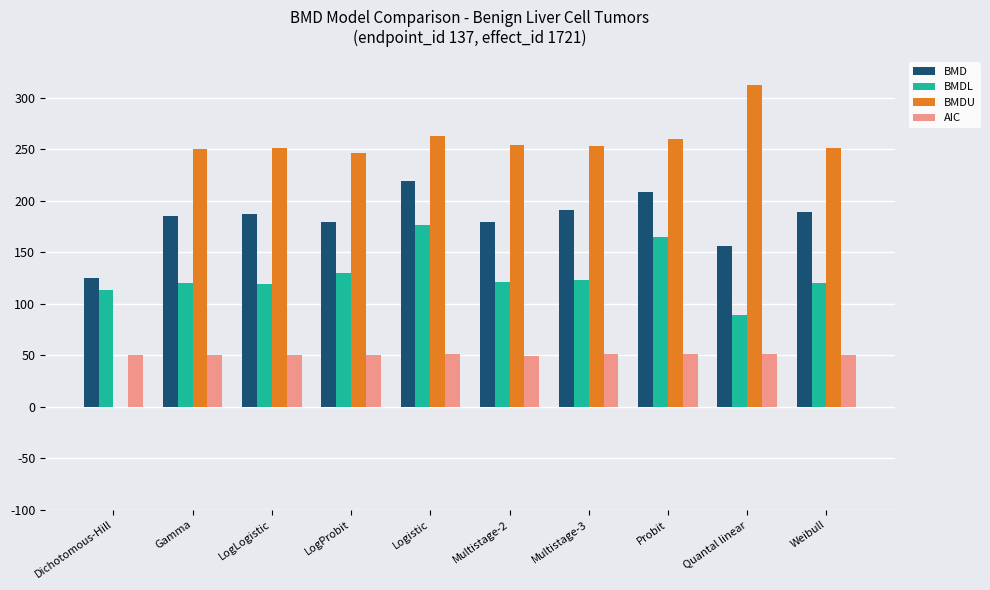

Count the number of categories in the chart.

10